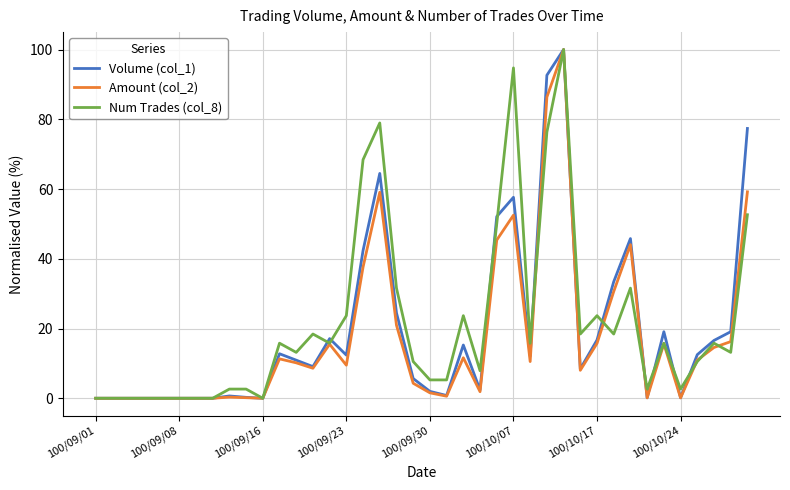

Rank the series by their average value, from highest to lowest.

Num Trades (col_8), Volume (col_1), Amount (col_2)